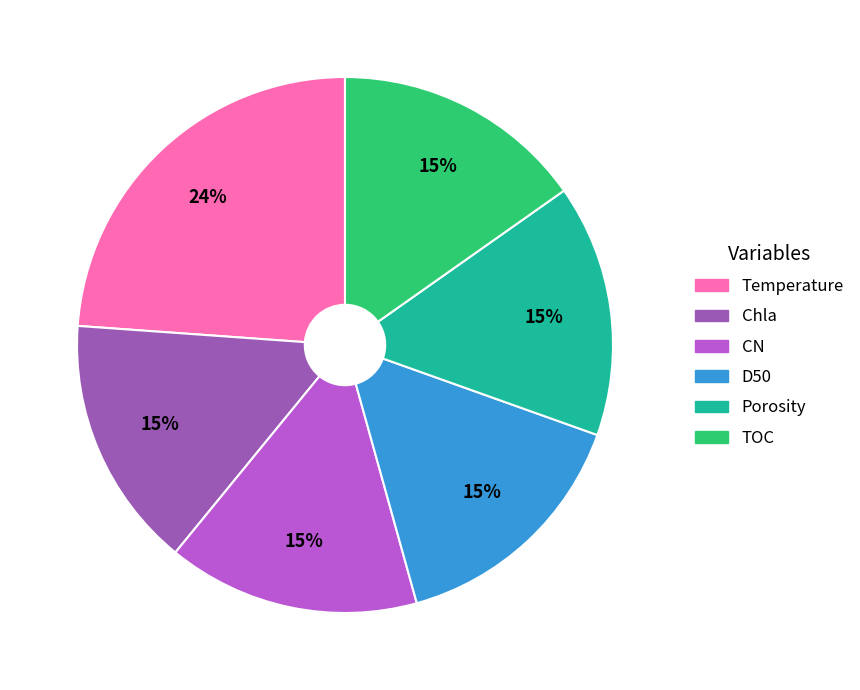

Which has a higher value, Temperature or Porosity?

Temperature